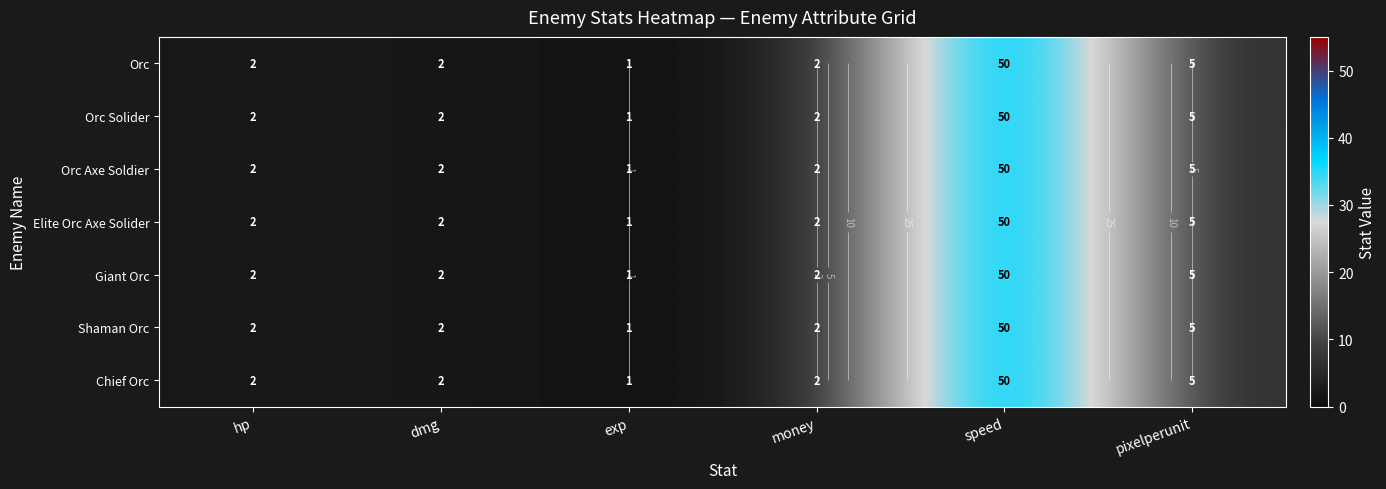

List the series in order of their peak value, highest first.

Orc, Orc Solider, Orc Axe Soldier, Elite Orc Axe Solider, Giant Orc, Shaman Orc, Chief Orc